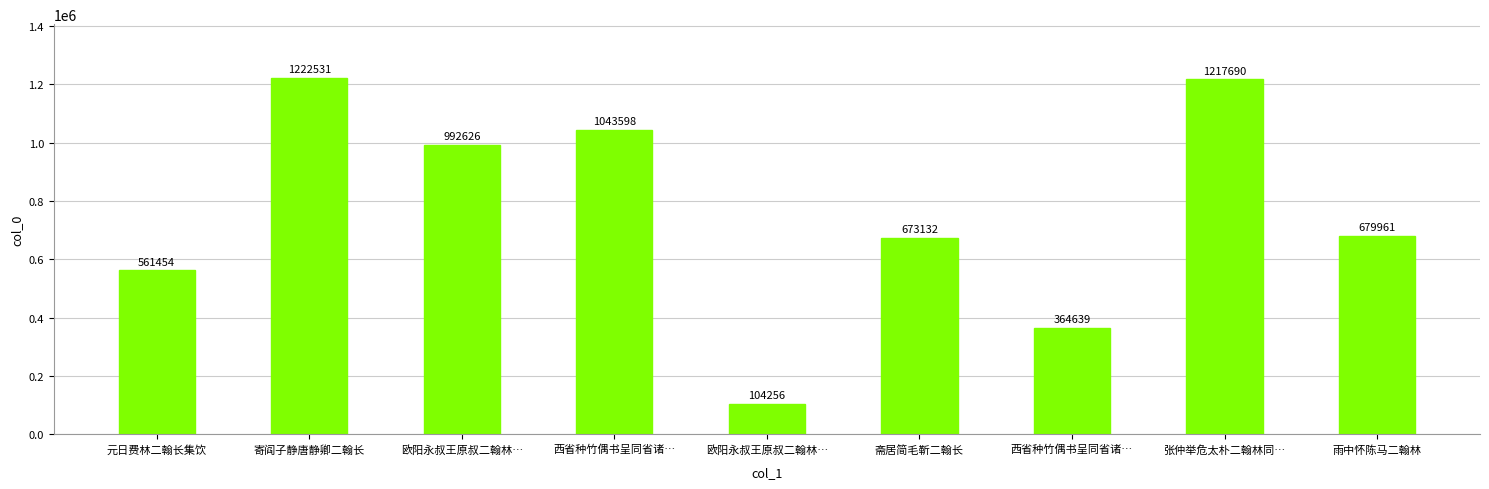

What is the label of the 5th bar from the left?

欧阳永叔王原叔二翰林…